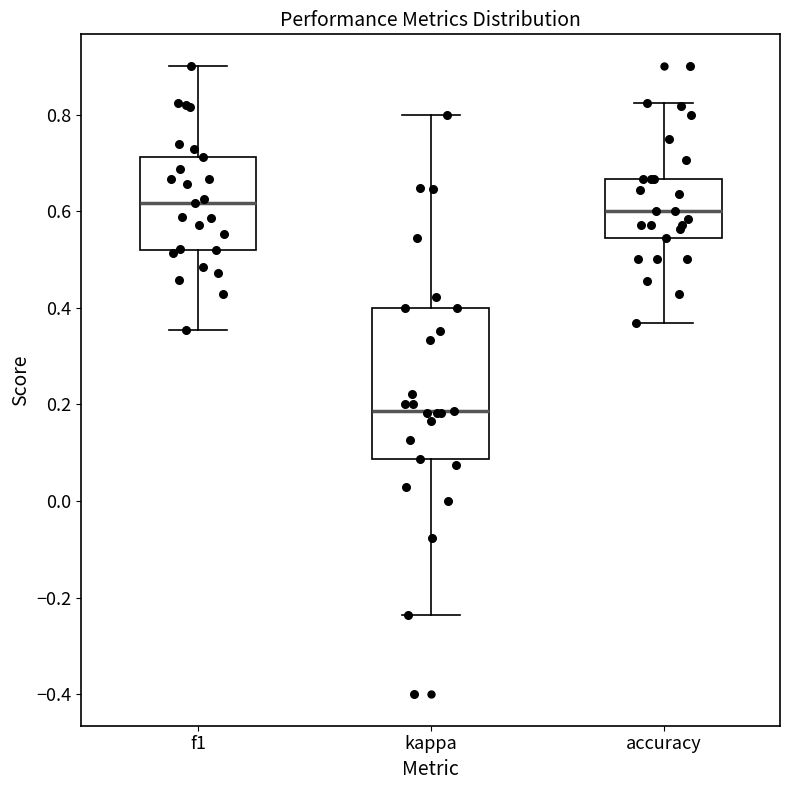

Which box is the tallest, from its lower edge to its upper edge?

kappa